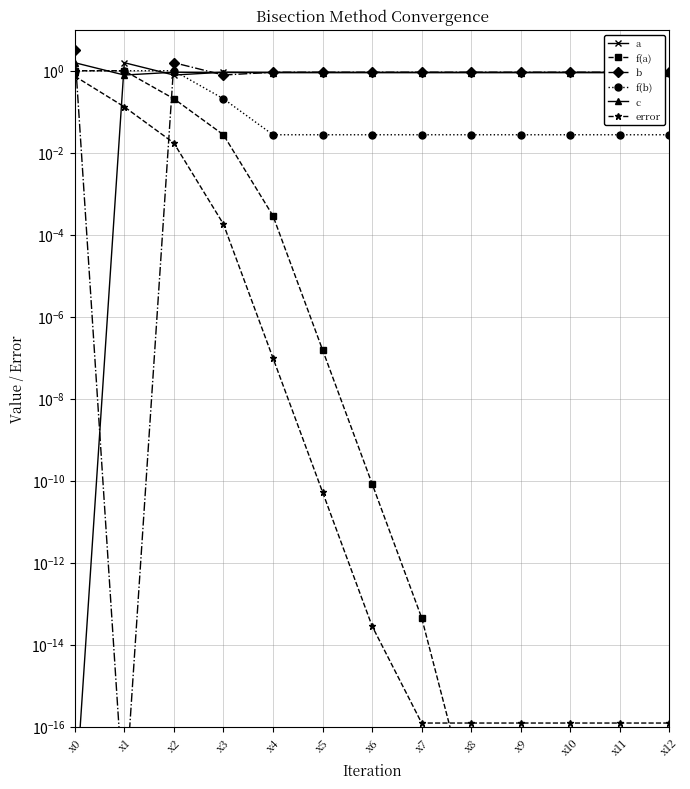

What is the value of the b point at the 10th from the left?

0.9